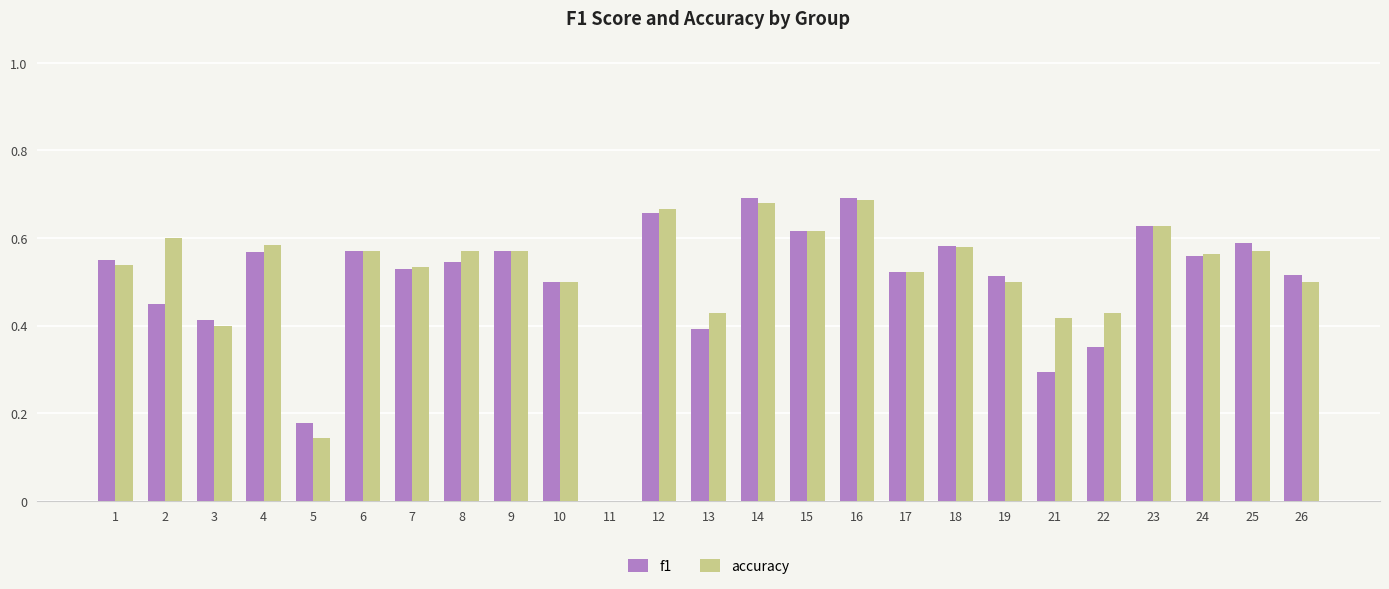

What is the total value across all series at 16?

1.4